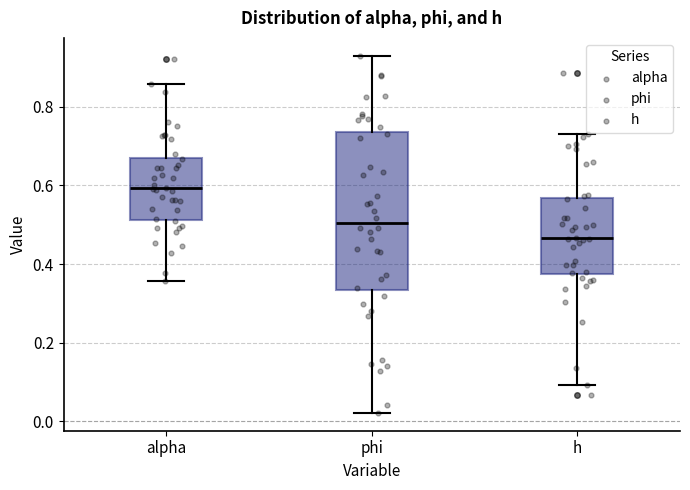

Reading left to right, transcribe this box plot: for each box, give where its median line is, the range the box spans, and where its two whiskers end, as read against the y-axis. The values are not printed on the chart, so give them approximately, as read against the axis.

alpha: median 0.60, box 0.52 to 0.68, whiskers 0.36 to 0.86
phi: median 0.50, box 0.34 to 0.74, whiskers 0.02 to 0.92
h: median 0.46, box 0.38 to 0.56, whiskers 0.10 to 0.74